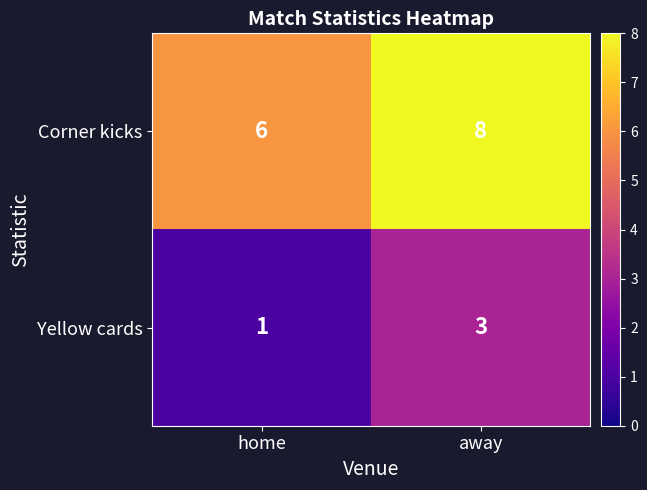

True or false: Yellow cards has a value of 3 at away.

True